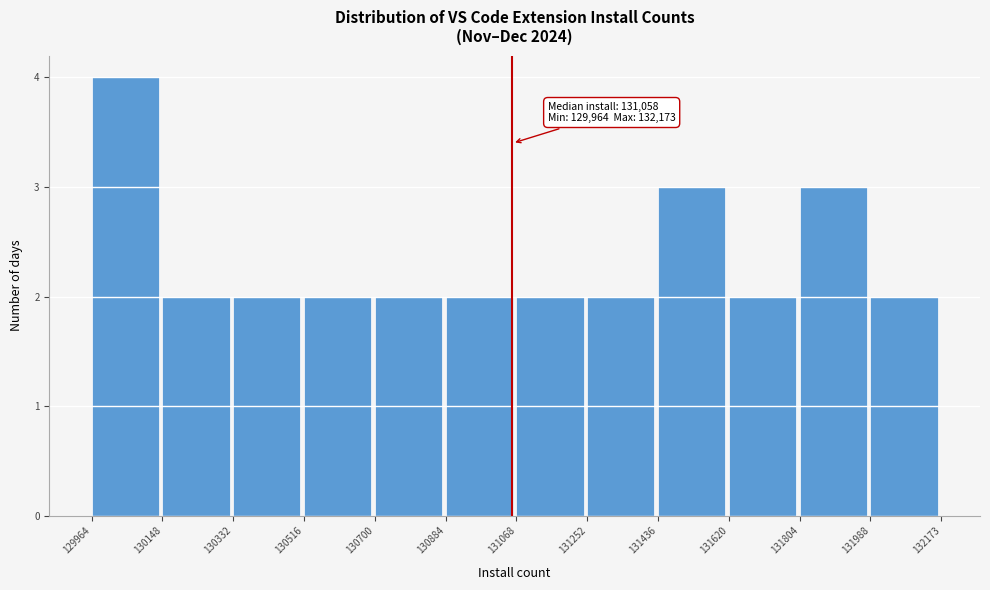

Which range on the x-axis has the tallest bar?

129964 to 130148